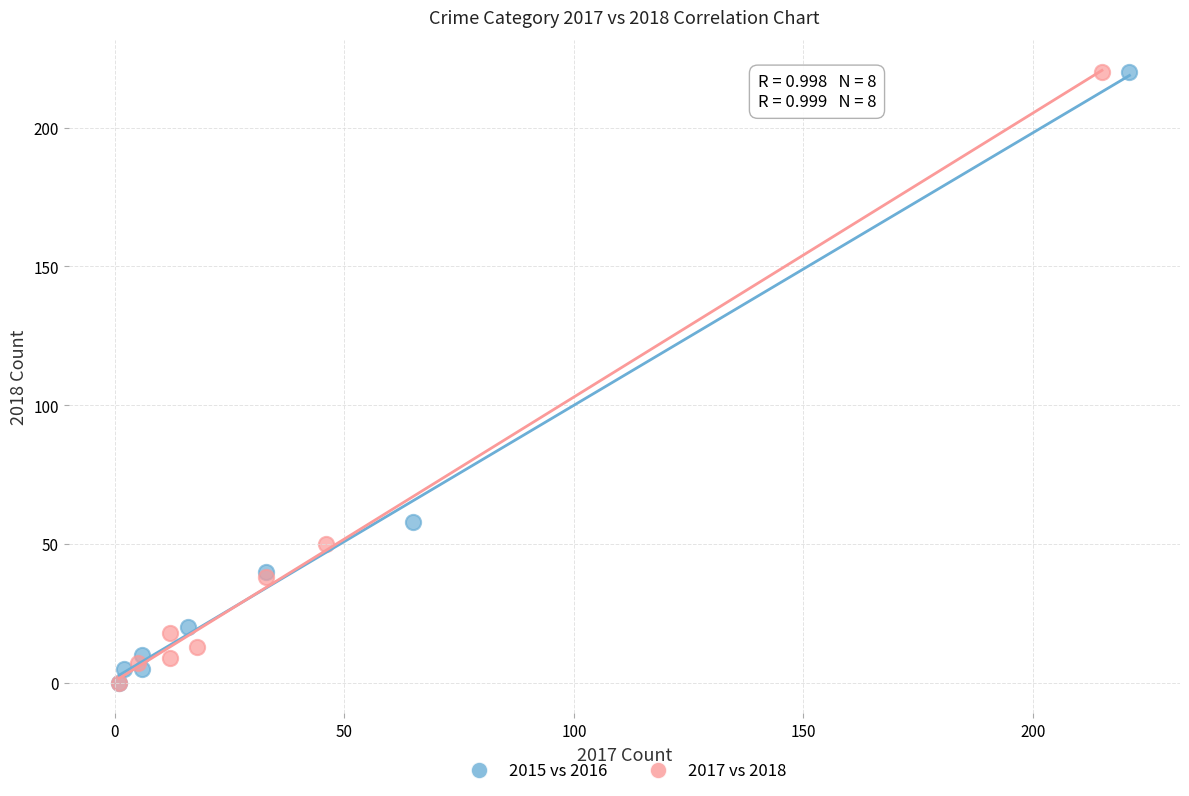

What are all the series names shown in the legend?

2015 vs 2016, 2017 vs 2018